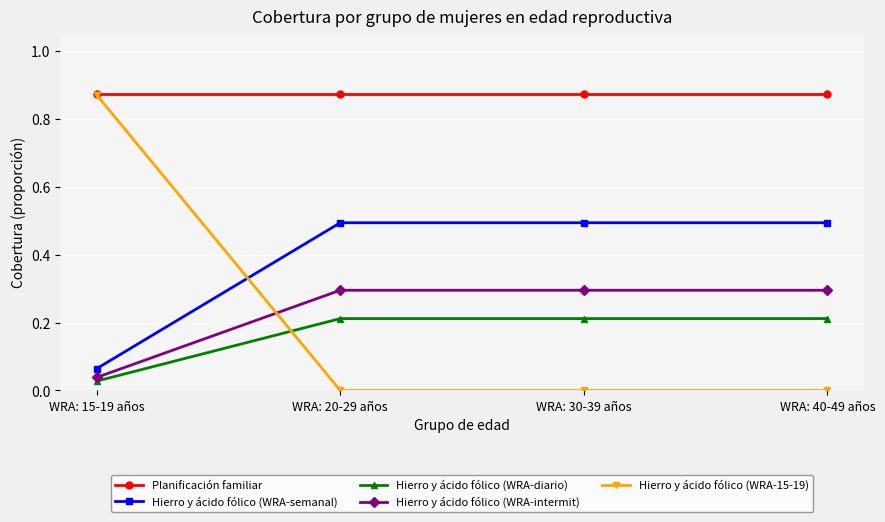

True or false: Hierro y ácido fólico (WRA-intermit) and Planificación familiar intersect in this chart.

False